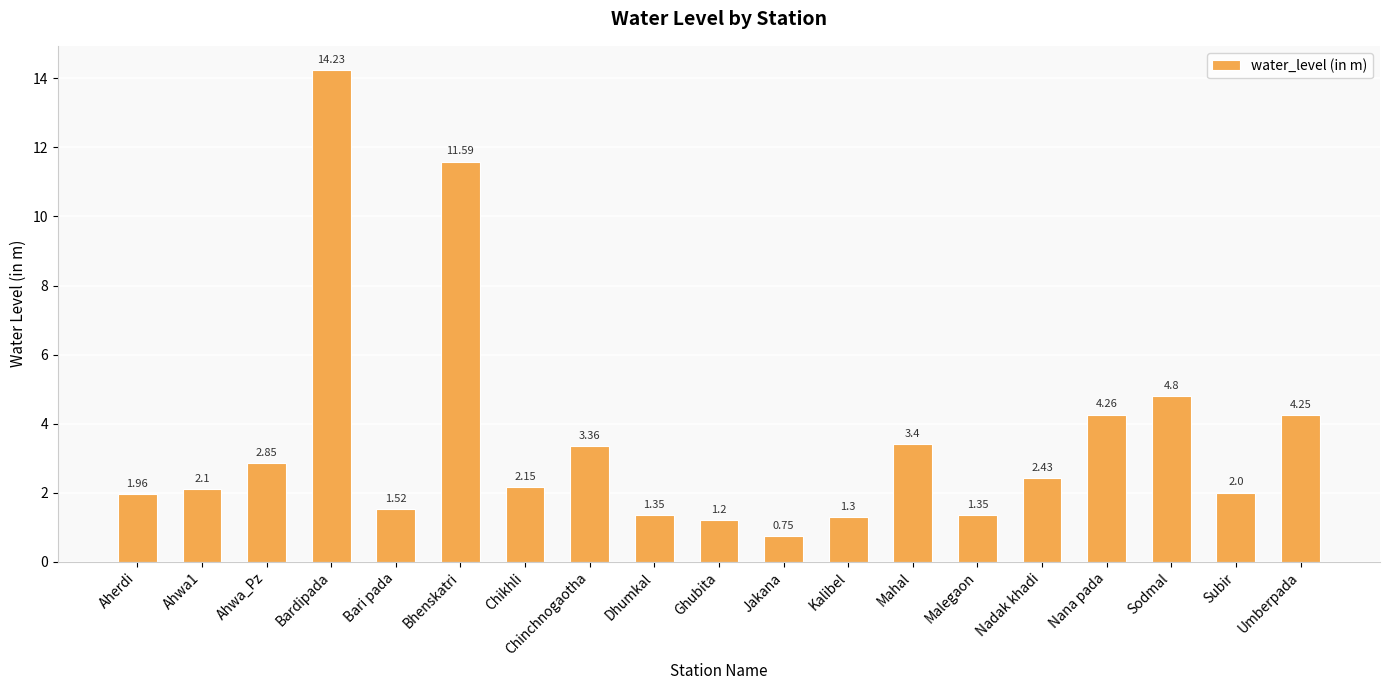

How many categories are shown in the chart?

19